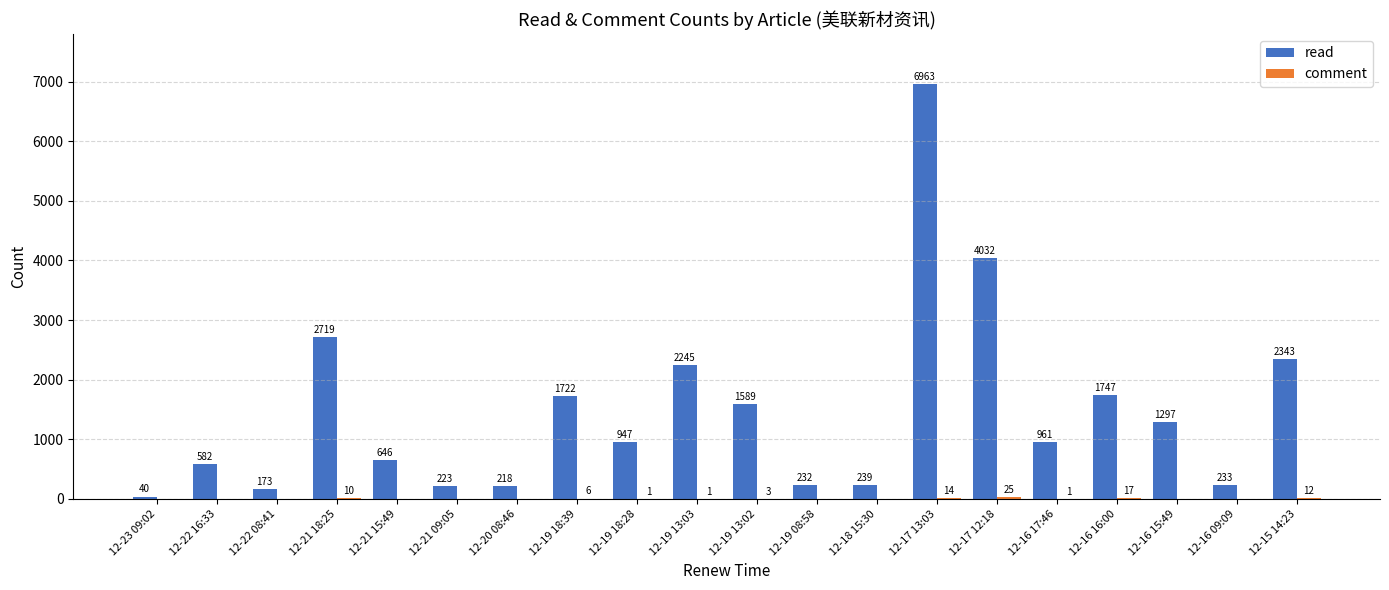

Which series has the largest range (max minus min)?

read